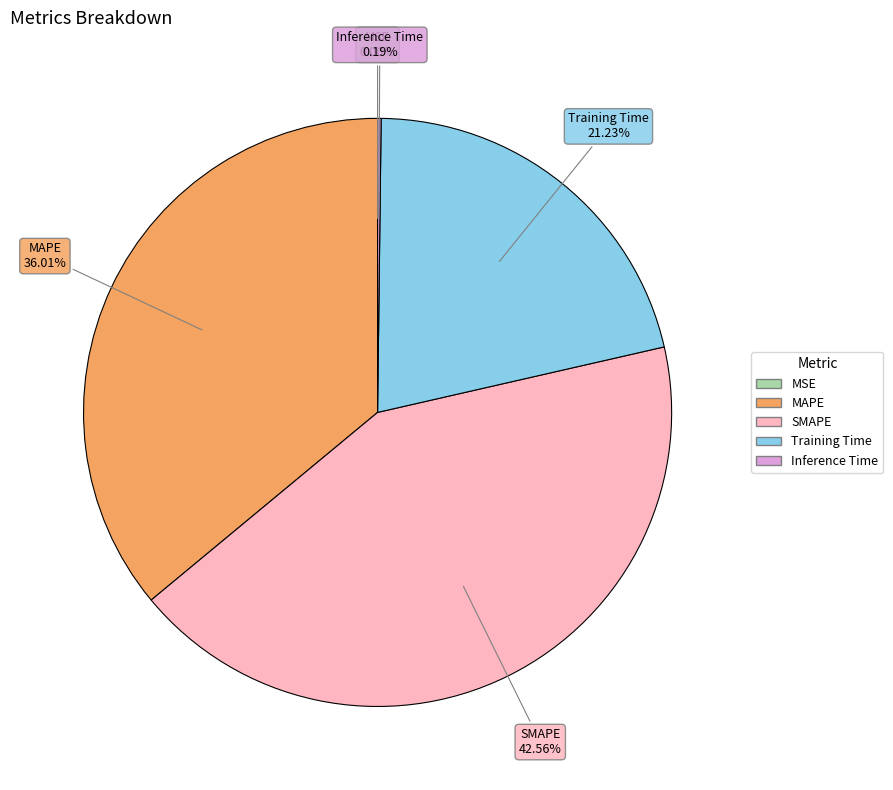

Which category has the biggest portion of the pie?

SMAPE